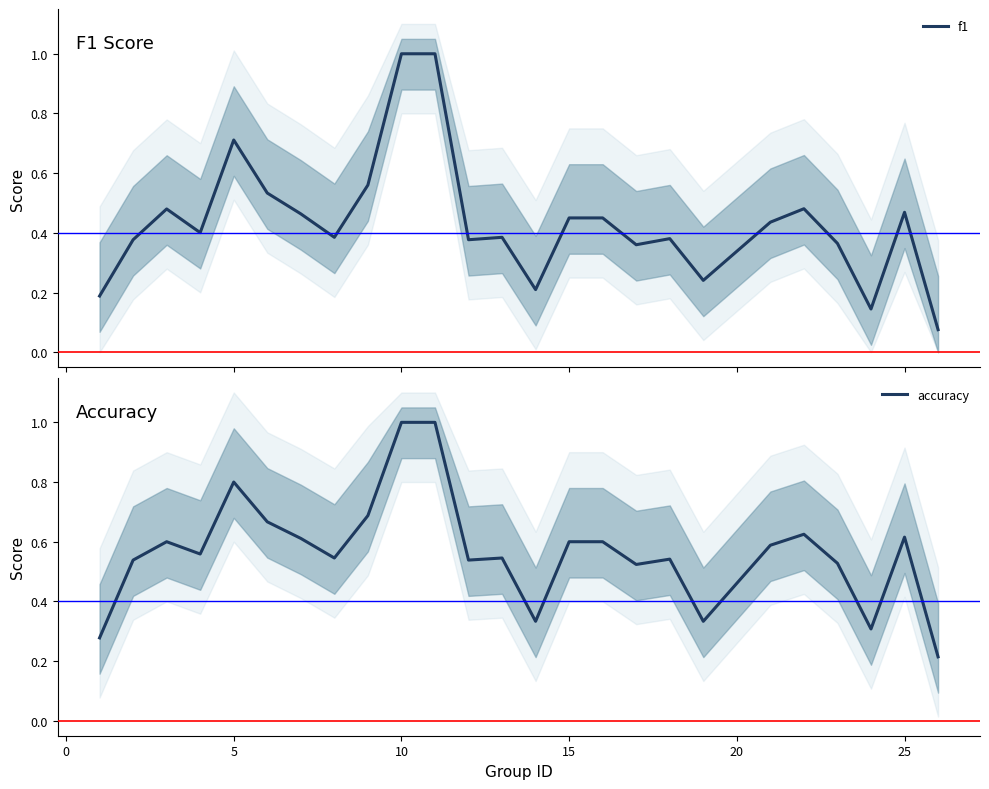

What is the minimum value for f1?

0.1